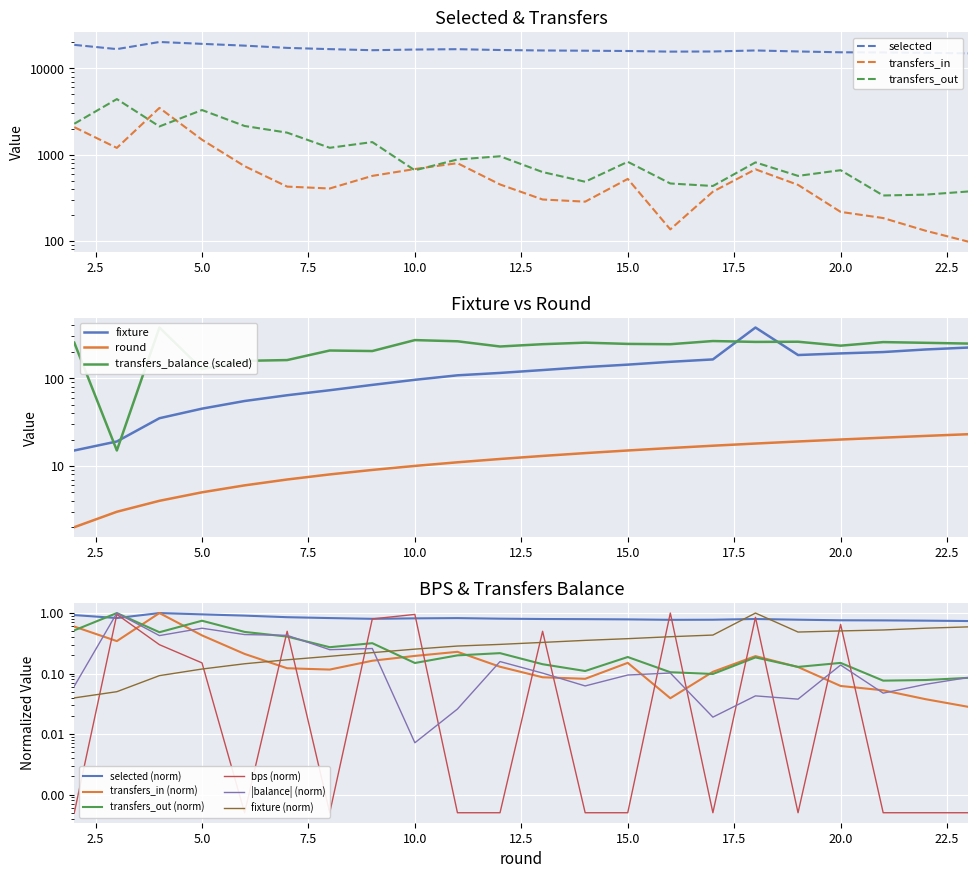

How many data points in selected are above 16227?

10